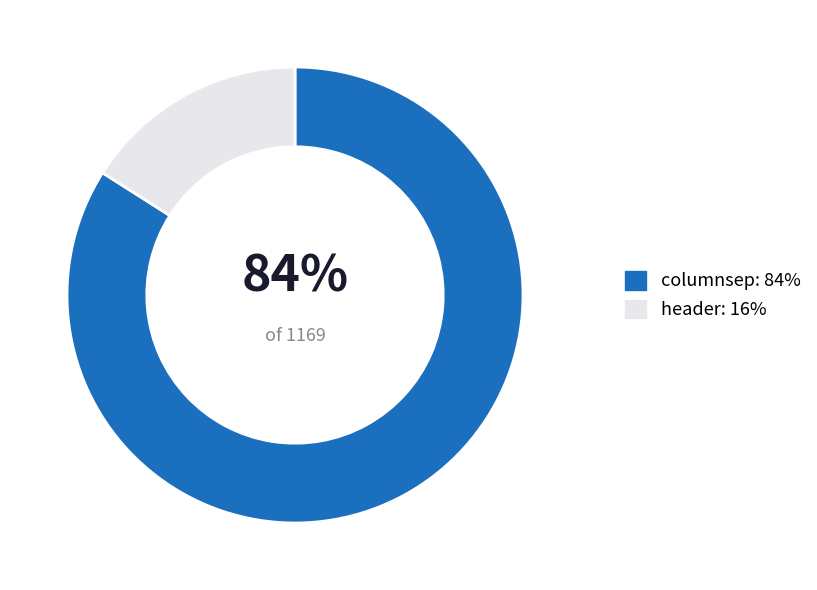

How many slices are in this pie chart?

2